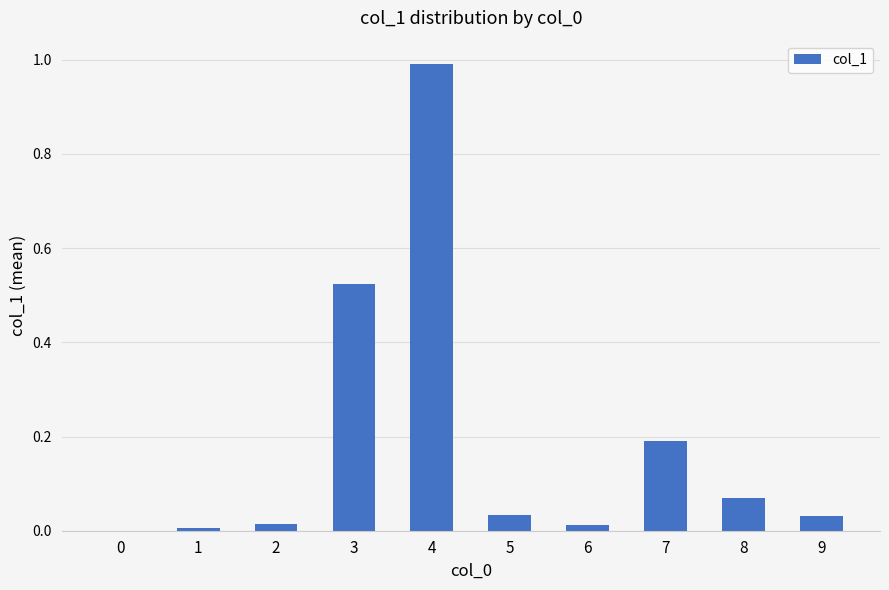

How many data points are above 0?

9